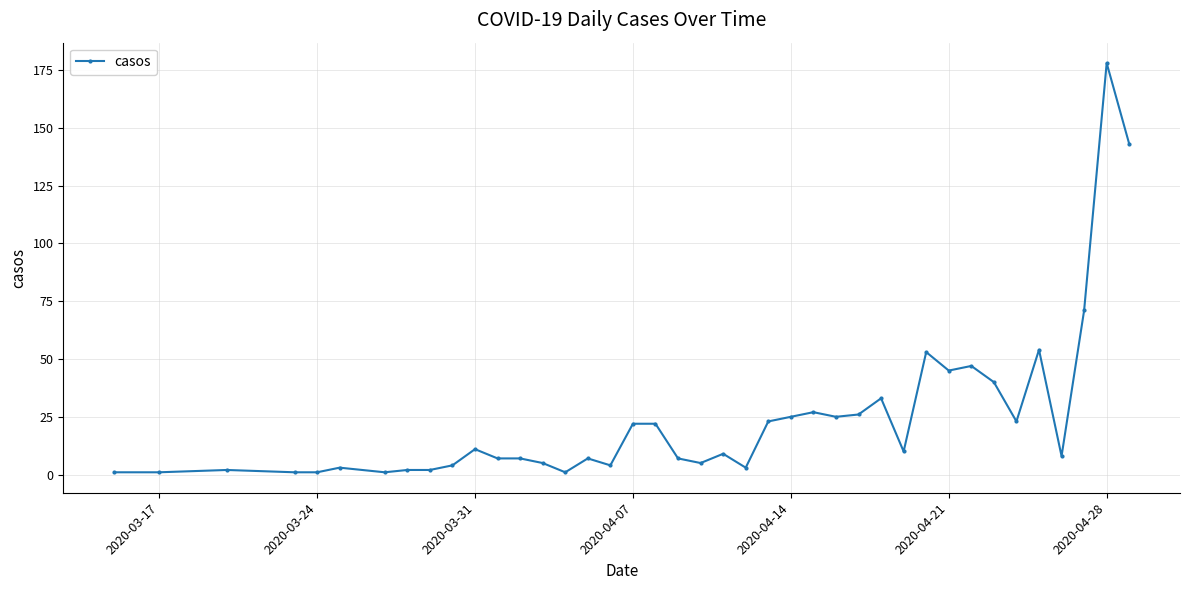

What is the value of the 36th point from the left?

54